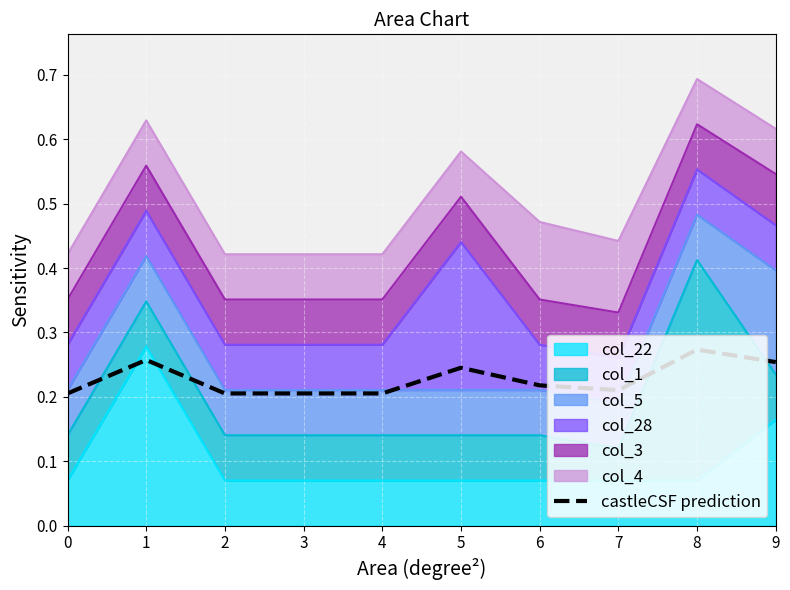

What is the sum of the values at 5 and 9?

0.5